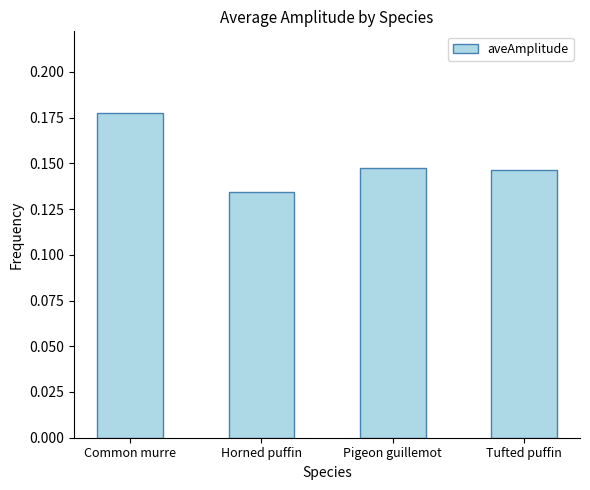

At which category does the chart reach its minimum across all series?

Horned puffin